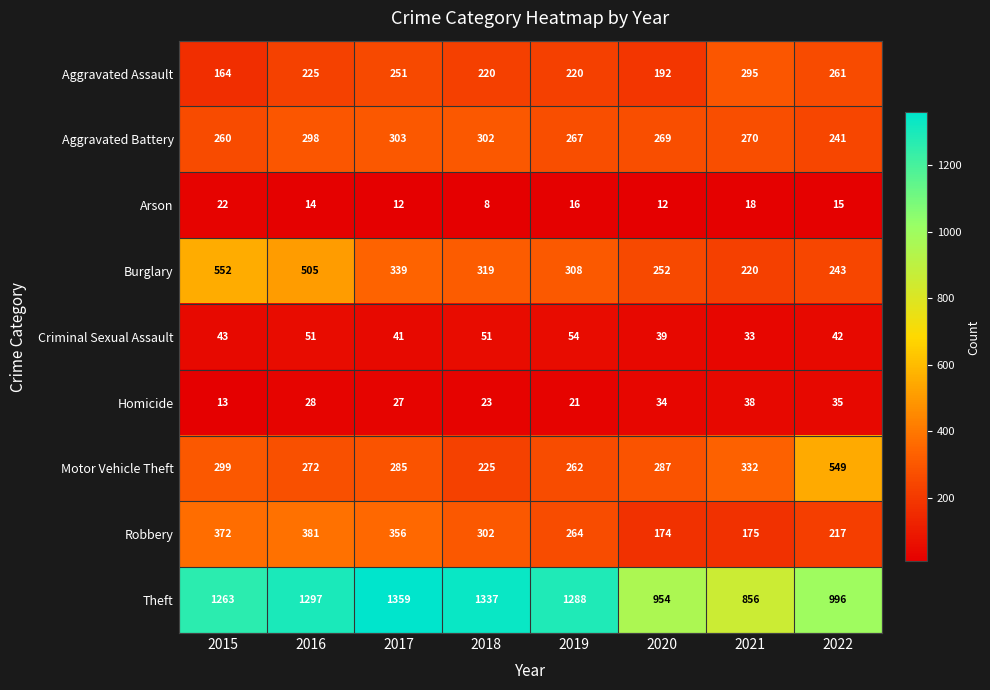

The value of Theft at 2021 is 856. True or false?

True